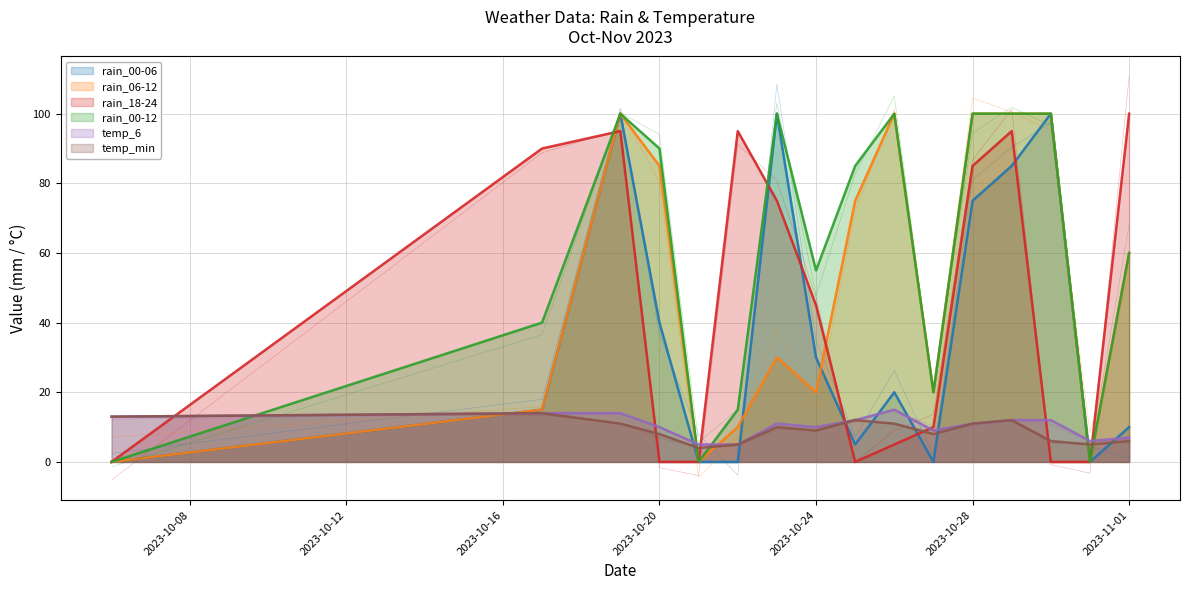

At how many categories does at least one series exceed 13?

13